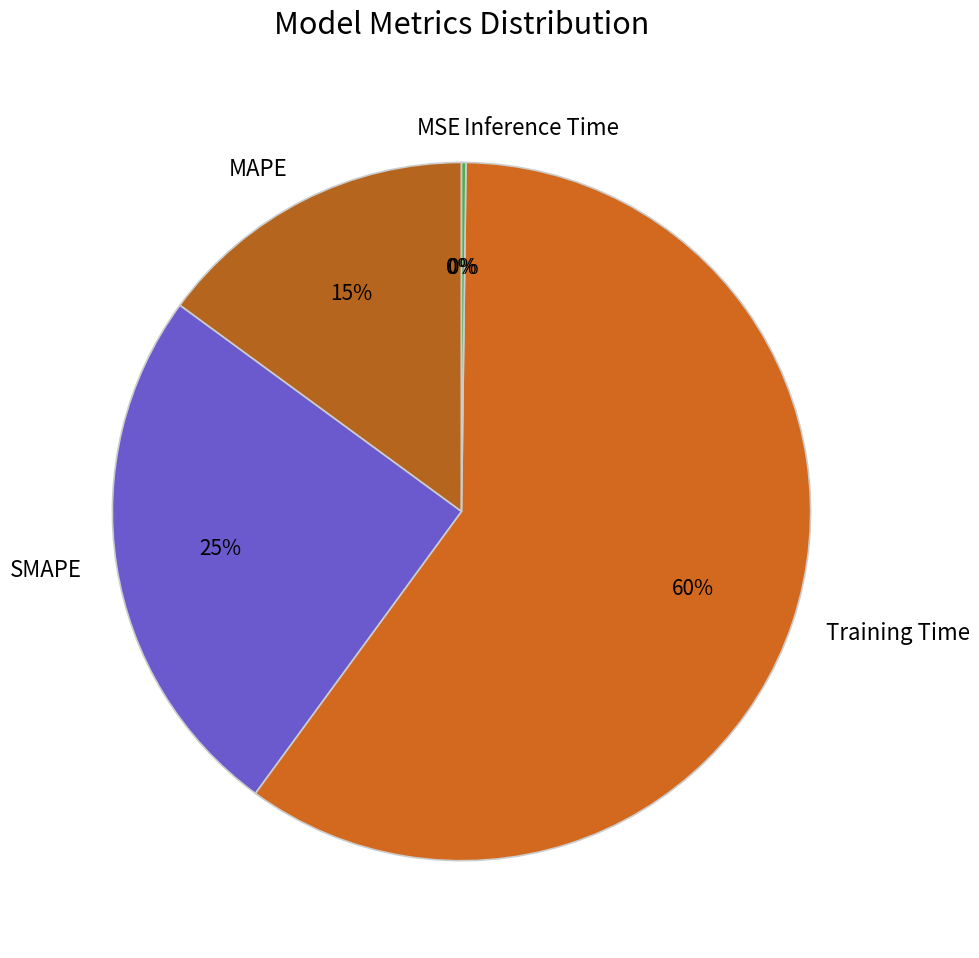

To the nearest percent, what portion does MAPE represent?

15%